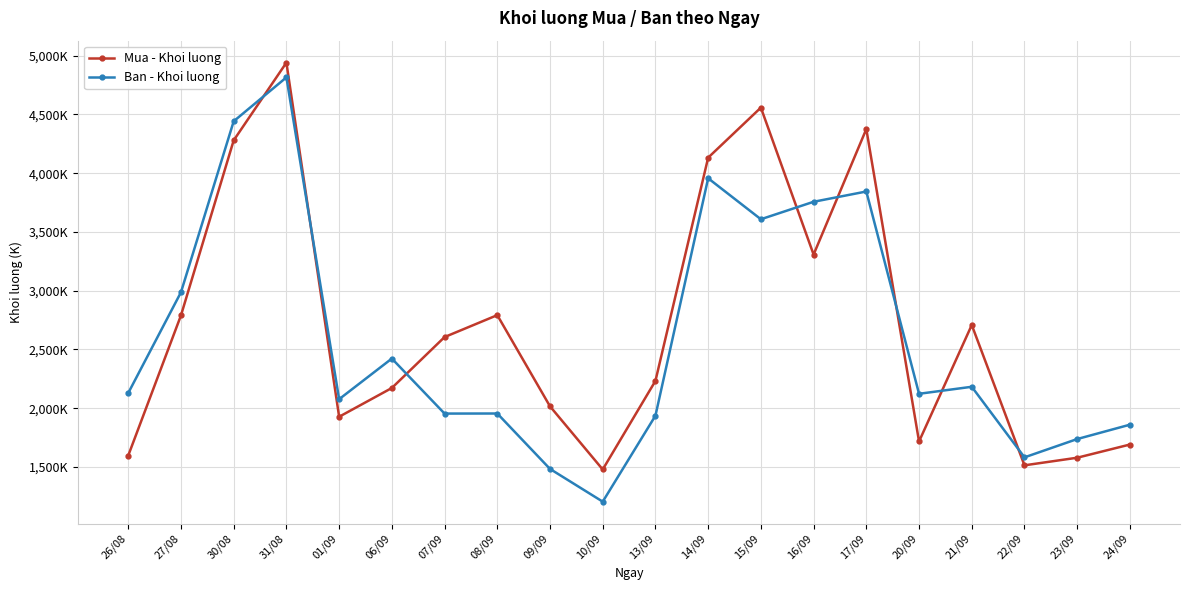

What is the difference between the maximum and second lowest values in the Ban - Khoi luong series?

3333000